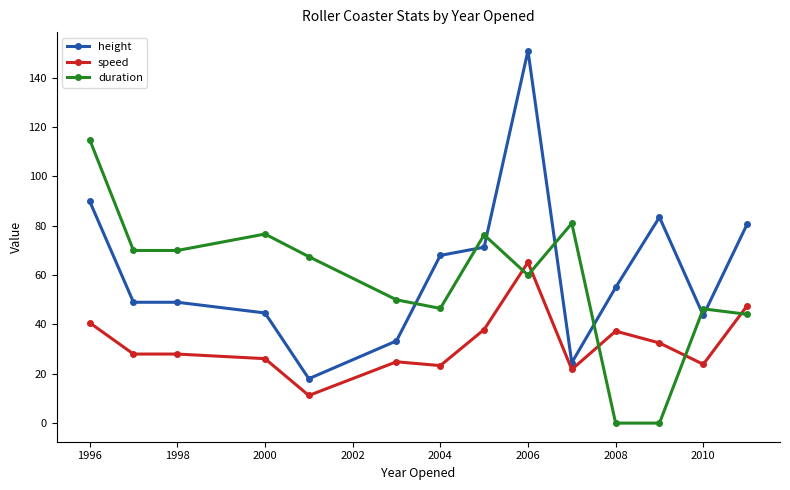

Does the chart display data point markers on the line(s)?

Yes